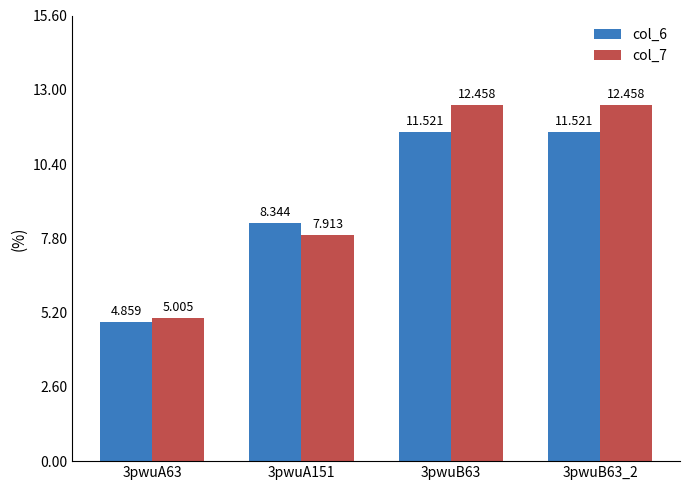

How many distinct data groups are displayed?

2